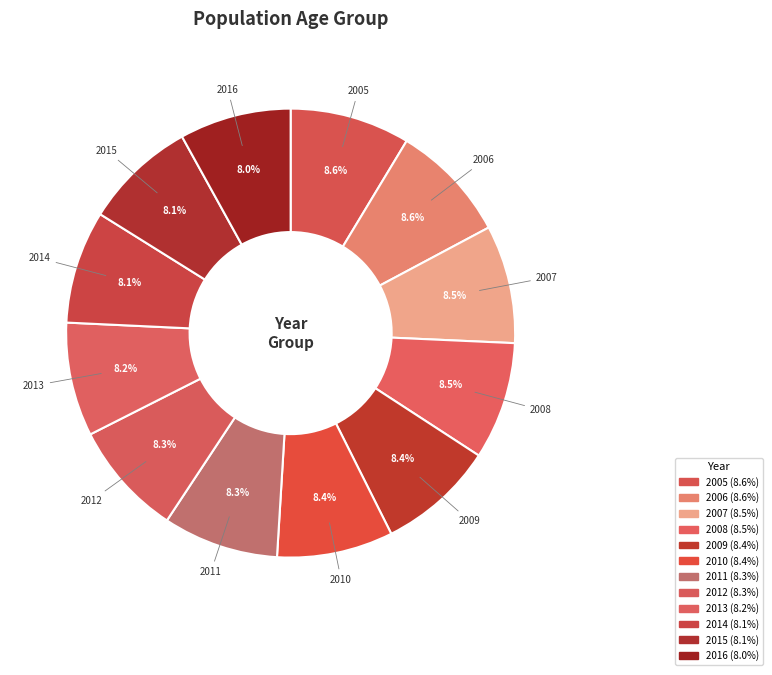

To the nearest percent, what is the combined percentage of 2016 and 2012?

16%